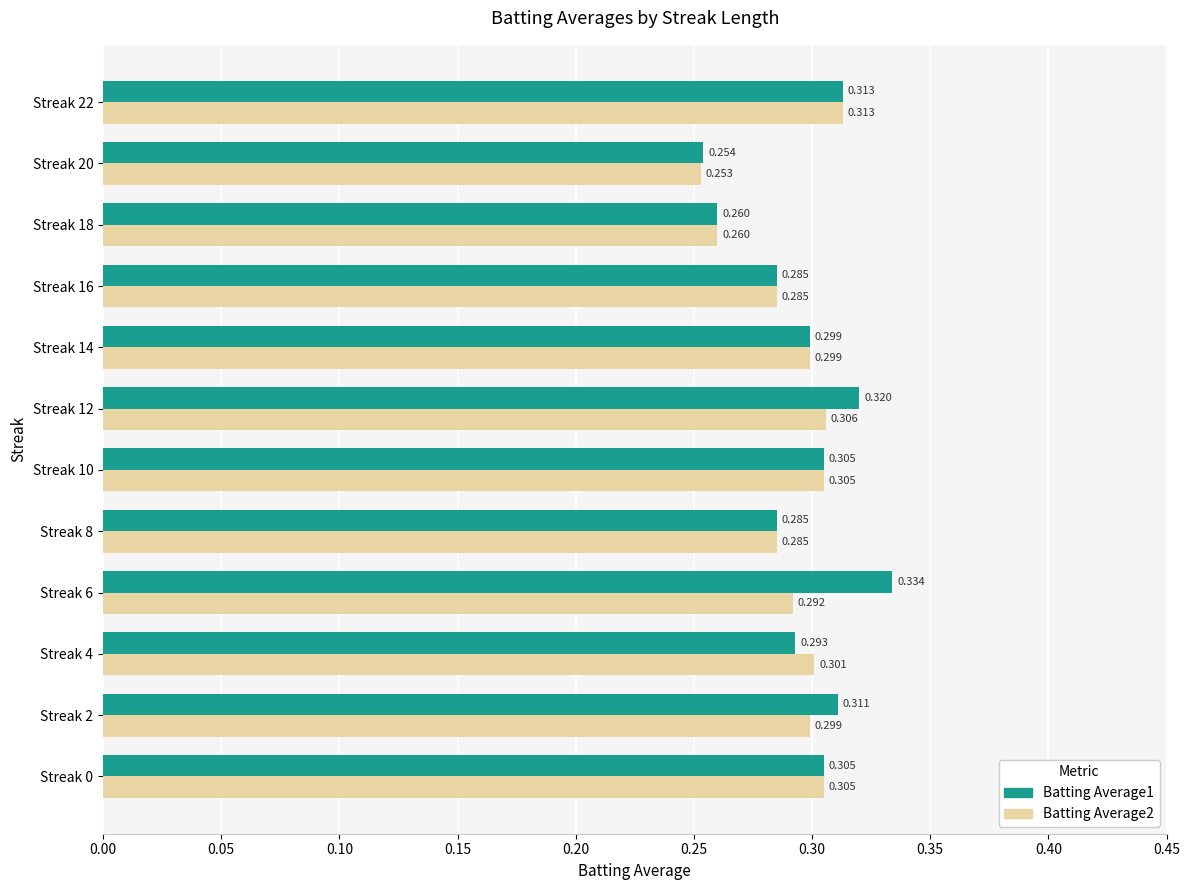

Is the value of Batting Average1 at Streak 10 greater than the value of Batting Average2 at Streak 16?

Yes